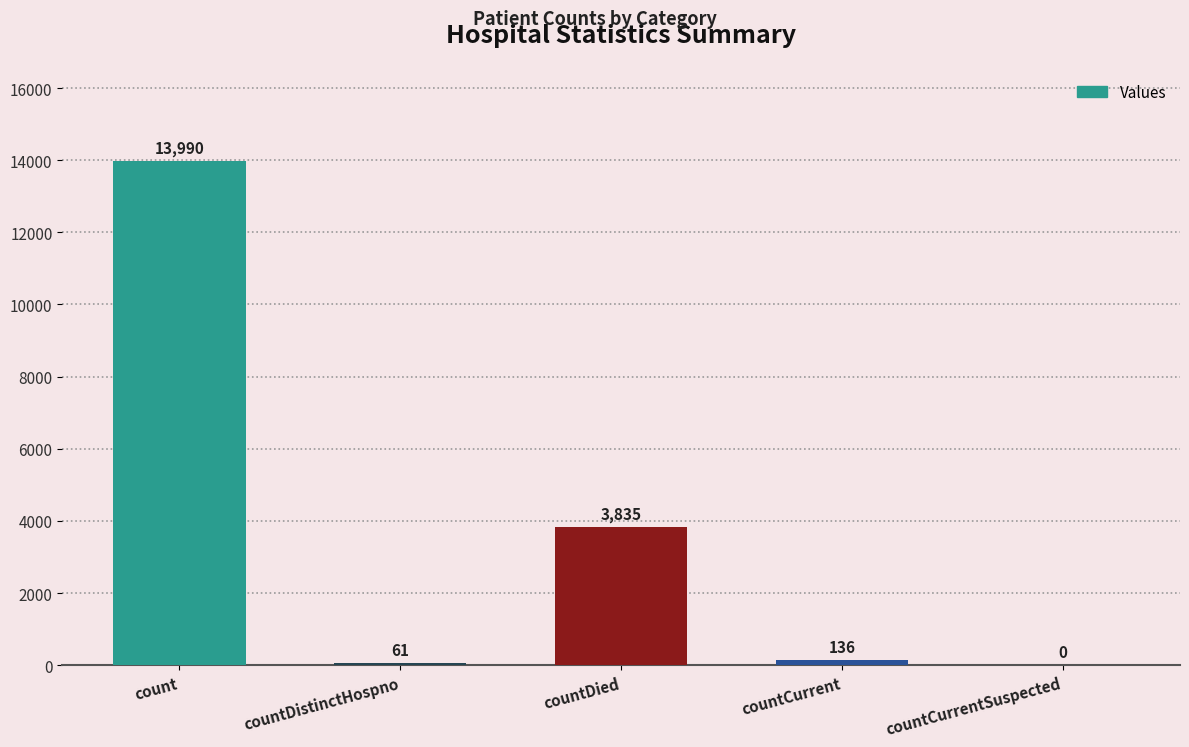

The value at countCurrentSuspected is 0. True or false?

True